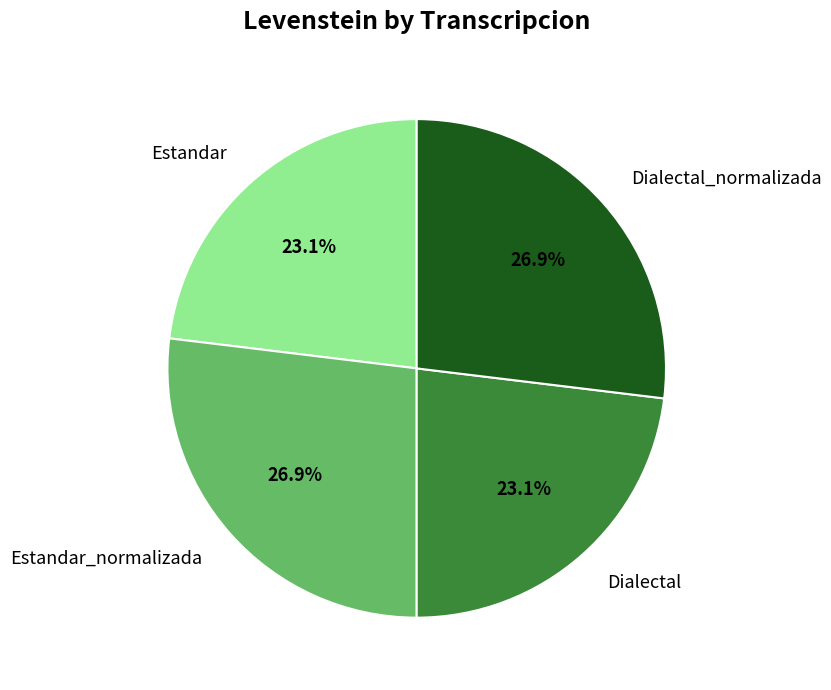

To the nearest percent, what portion does Dialectal represent?

23%